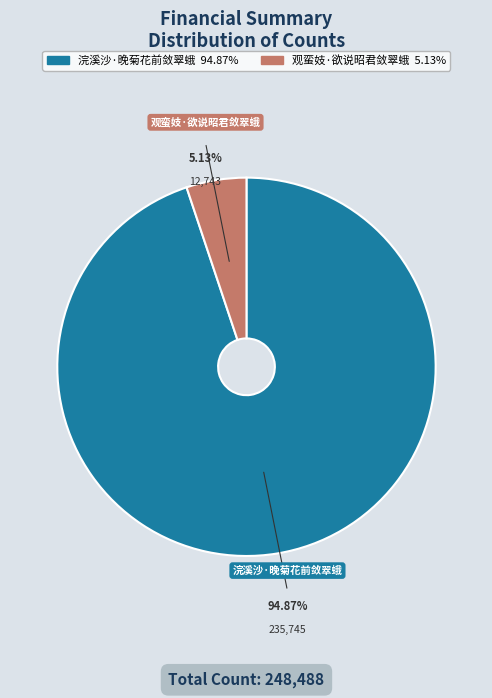

To the nearest percent, what portion does 观蛮妓·欲说昭君敛翠蛾 represent?

5%